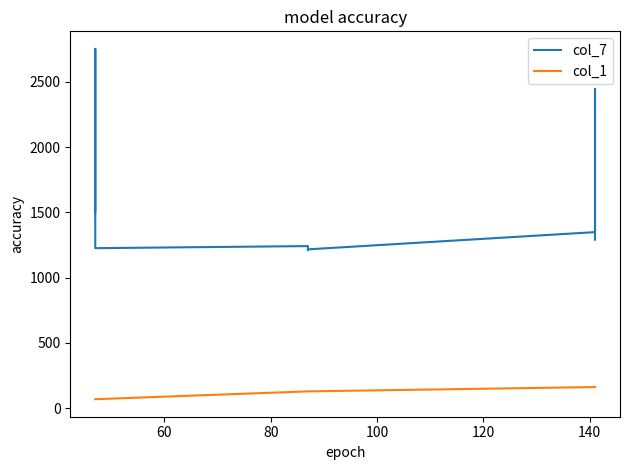

How many lines are shown in the chart?

2